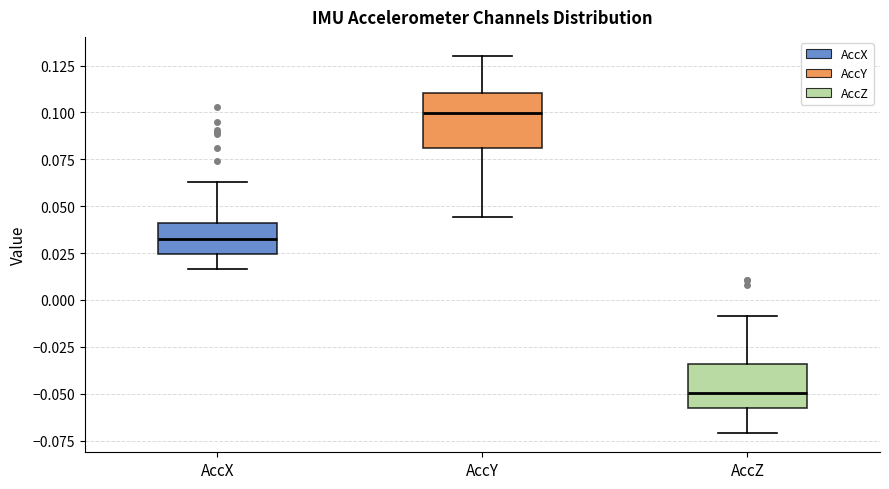

Reading left to right, read every box against the y-axis: the position of its median line, the range the box covers, and the ends of its whiskers. The values are not printed on the chart, so give them approximately, as read against the axis.

AccX: median 0.030, box 0.025 to 0.040, whiskers 0.015 to 0.065
AccY: median 0.100, box 0.080 to 0.110, whiskers 0.045 to 0.130
AccZ: median -0.050, box -0.060 to -0.035, whiskers -0.070 to -0.010